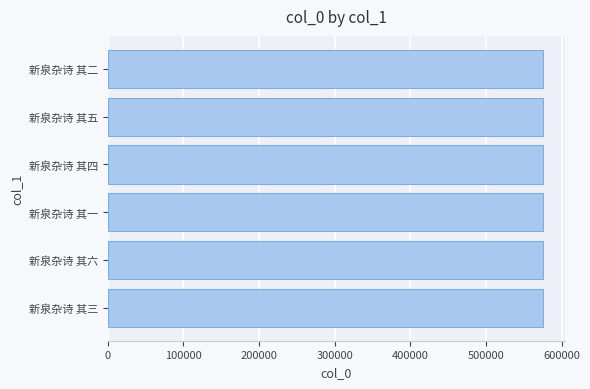

What is the minimum value shown in the chart?

575174